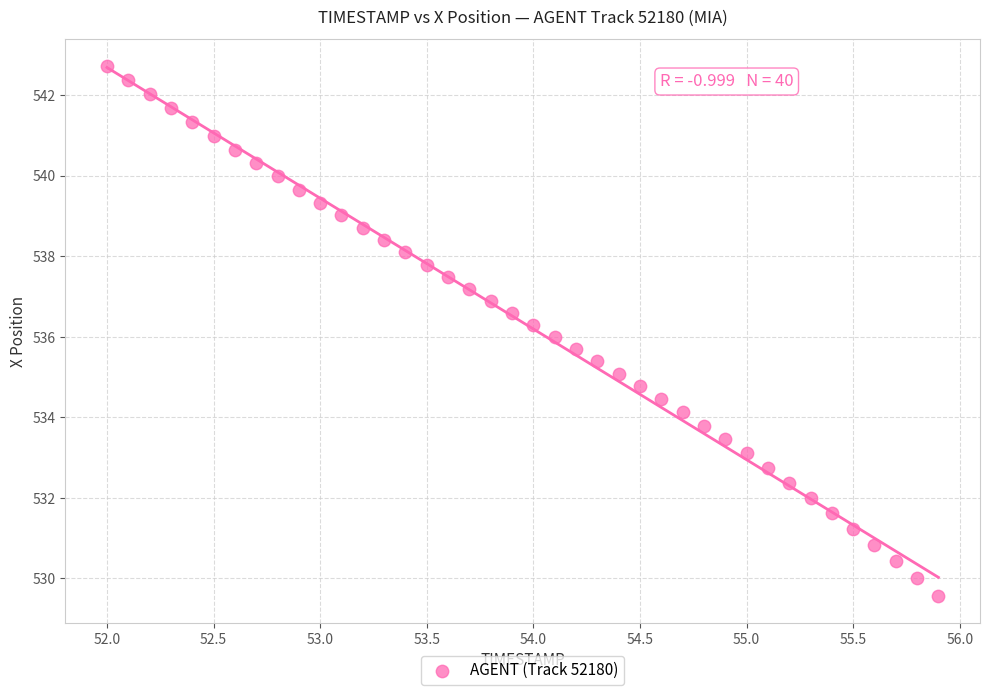

What is the range of Y values (max minus min)?

13.2